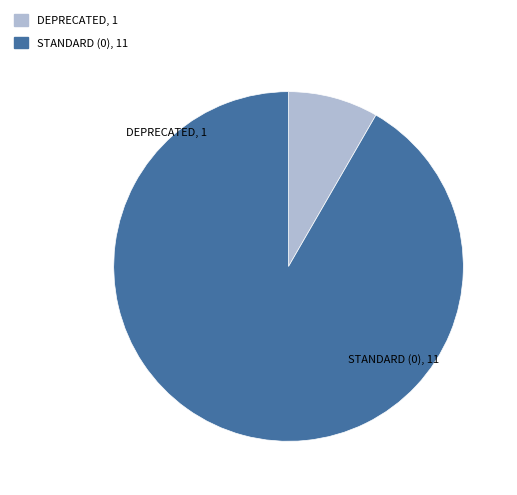

Is there a majority slice in this chart?

Yes